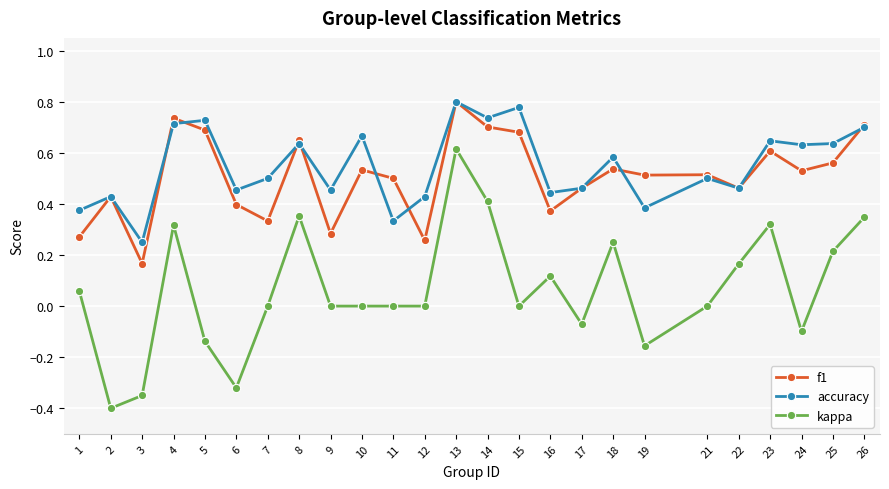

At which category does f1 reach its first local valley?

3